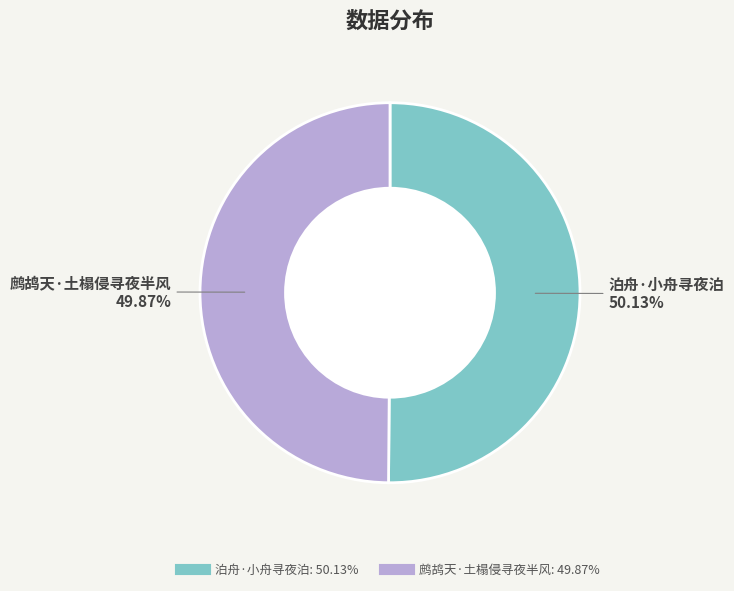

To the nearest percent, what portion does 泊舟·小舟寻夜泊 represent?

50%